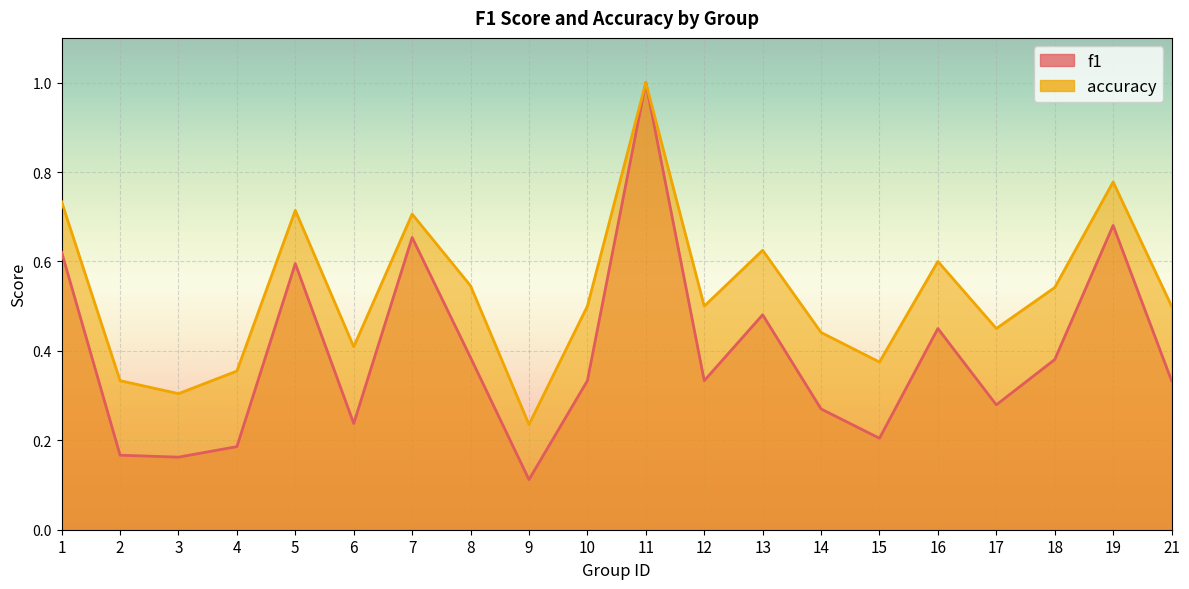

Reading left to right, extract all data points from this chart.

f1: 1=0.6	2=0.2	3=0.2	4=0.2	5=0.6	6=0.2	7=0.7	8=0.4	9=0.1	10=0.3	11=1.0	12=0.3	13=0.5	14=0.3	15=0.2	16=0.5	17=0.3	18=0.4	19=0.7	21=0.3
accuracy: 1=0.7	2=0.3	3=0.3	4=0.4	5=0.7	6=0.4	7=0.7	8=0.5	9=0.2	10=0.5	11=1.0	12=0.5	13=0.6	14=0.4	15=0.4	16=0.6	17=0.5	18=0.5	19=0.8	21=0.5